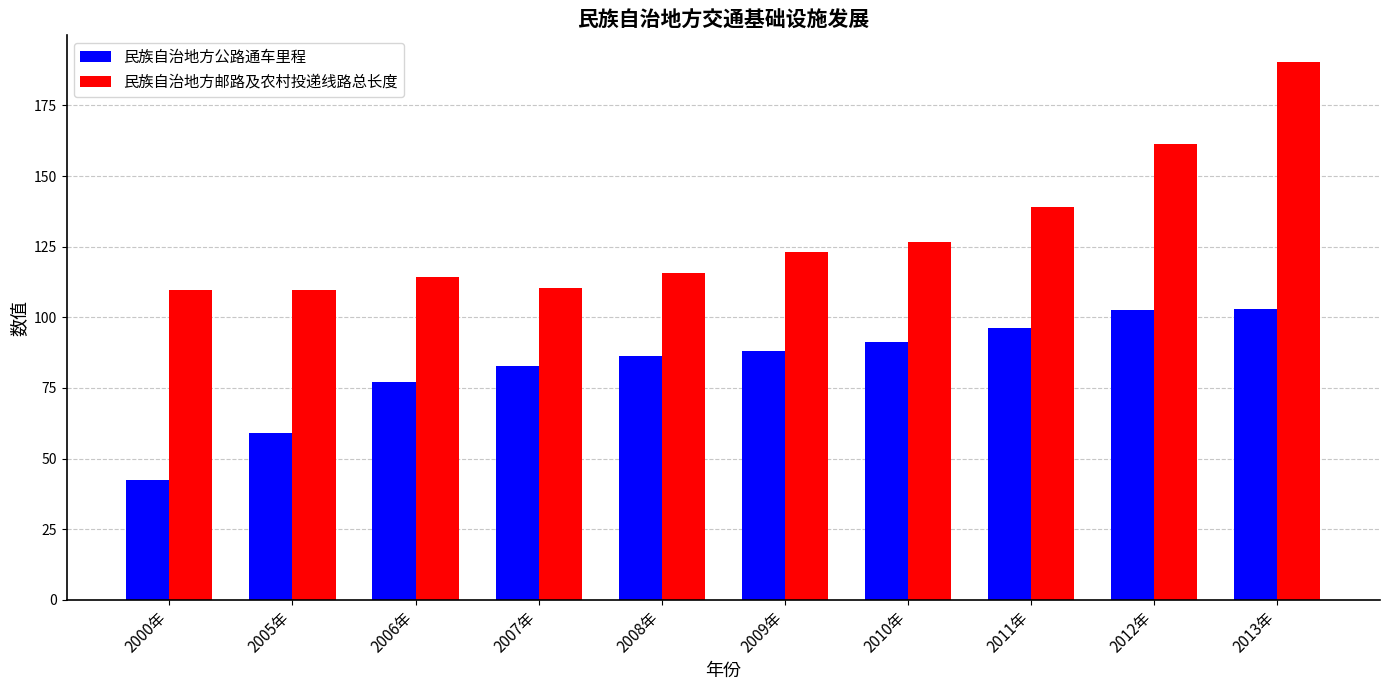

What is the difference between the highest and lowest values at 2008年?

29.2